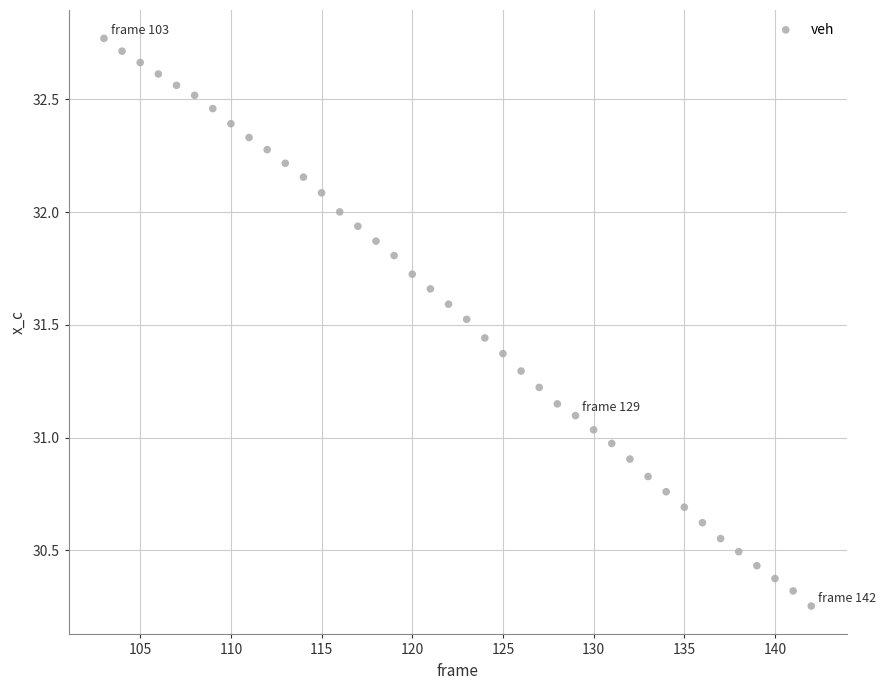

What is the range of X values (max minus min)?

39.0